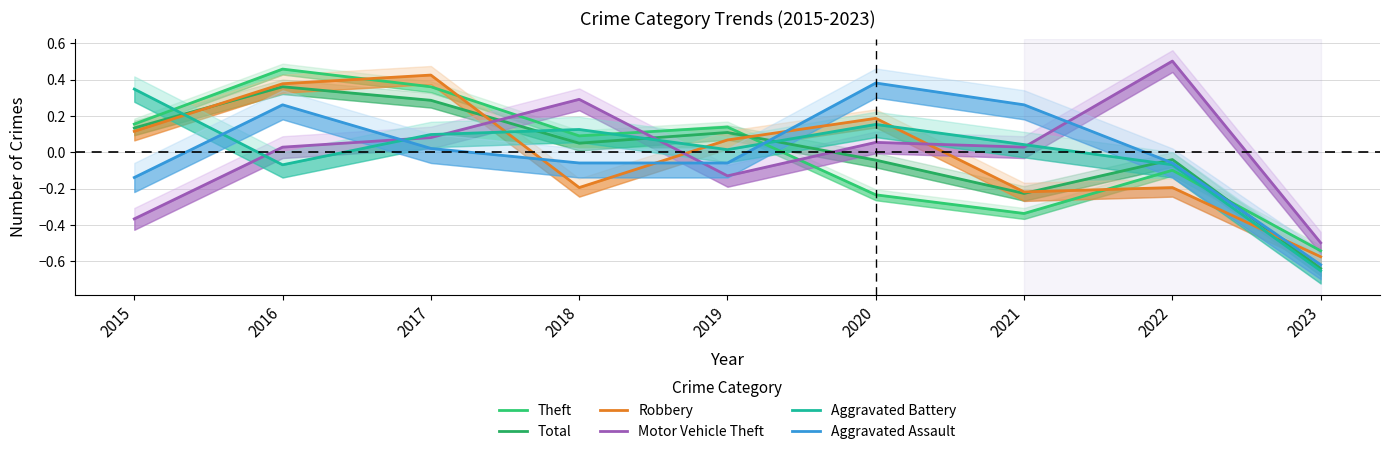

The Theft series shows -0.2 at 2020. True or false?

True